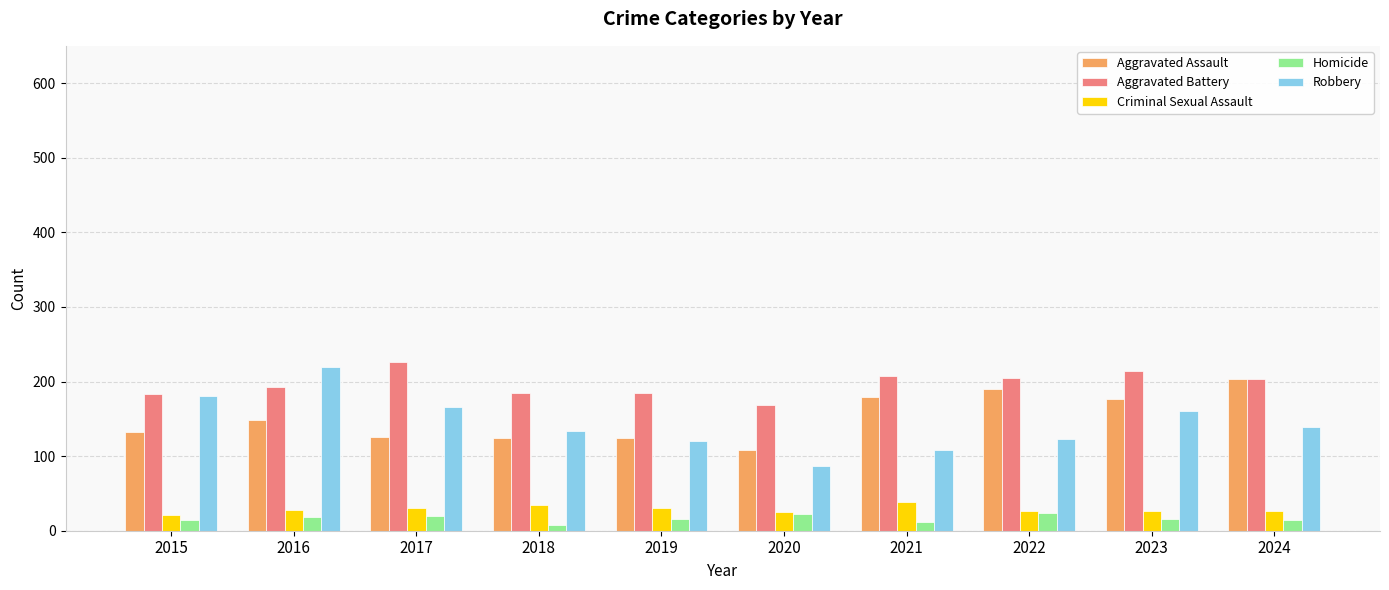

Which category has the highest value across all series?

2017